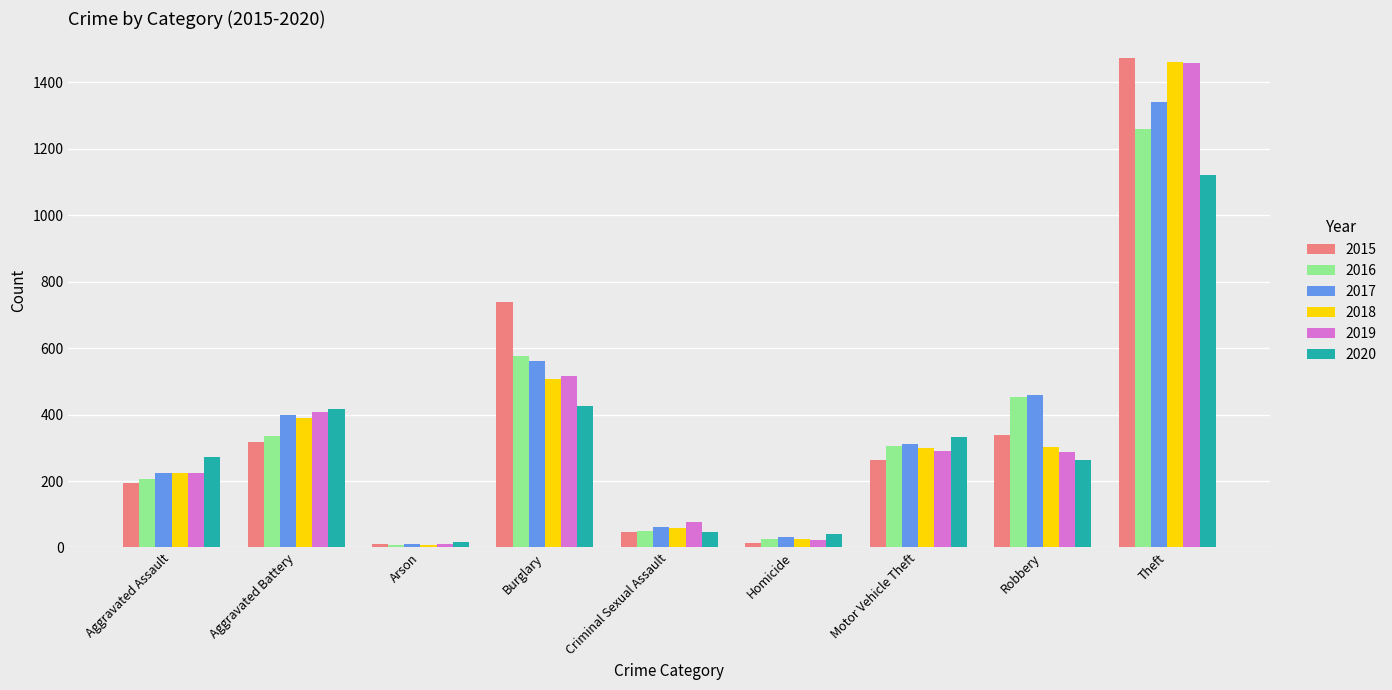

What is the label of the 8th bar from the left?

Robbery